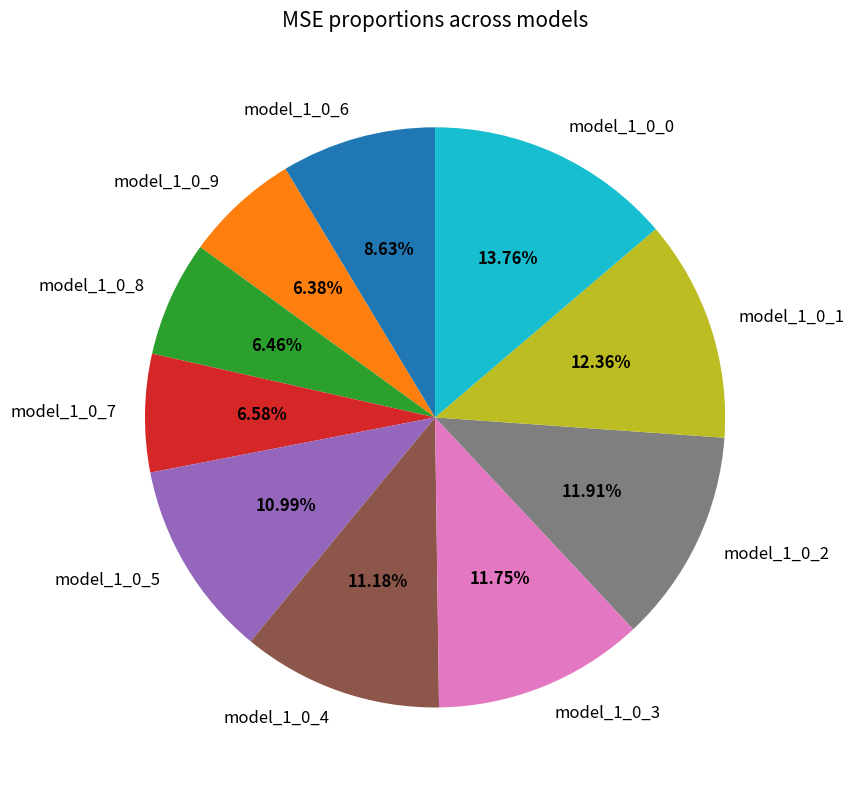

Between model_1_0_9 and model_1_0_3, which is larger?

model_1_0_3